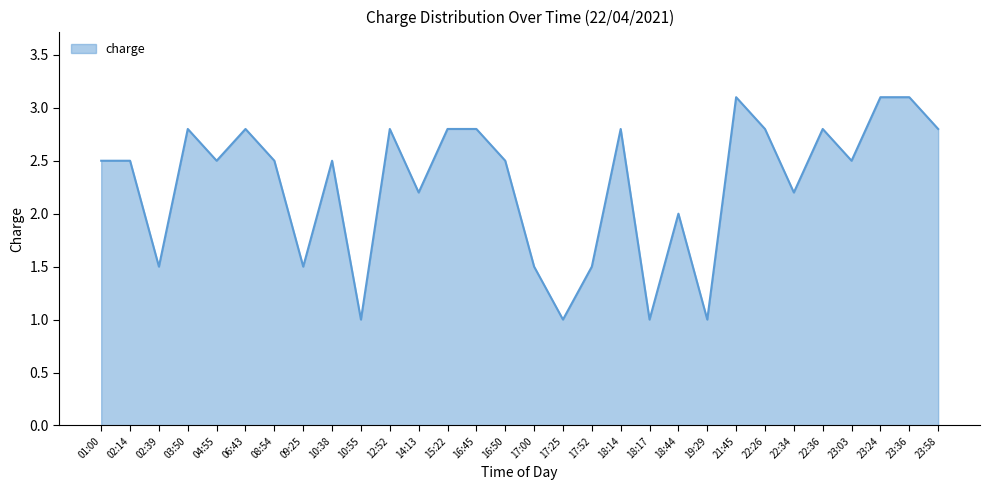

The value at 17:00 is 1.5. True or false?

True